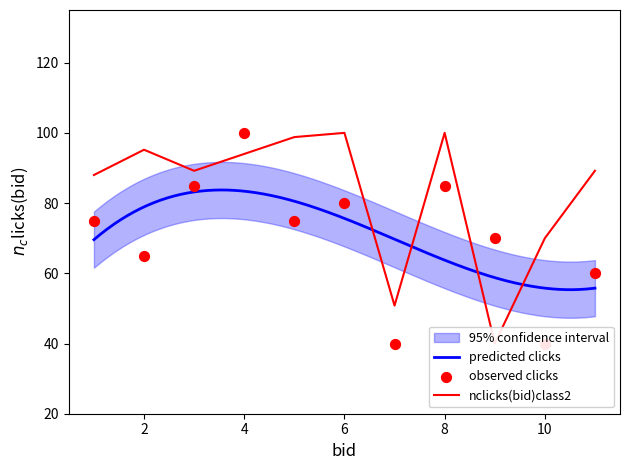

What is the lowest value of the predicted clicks series?

55.3